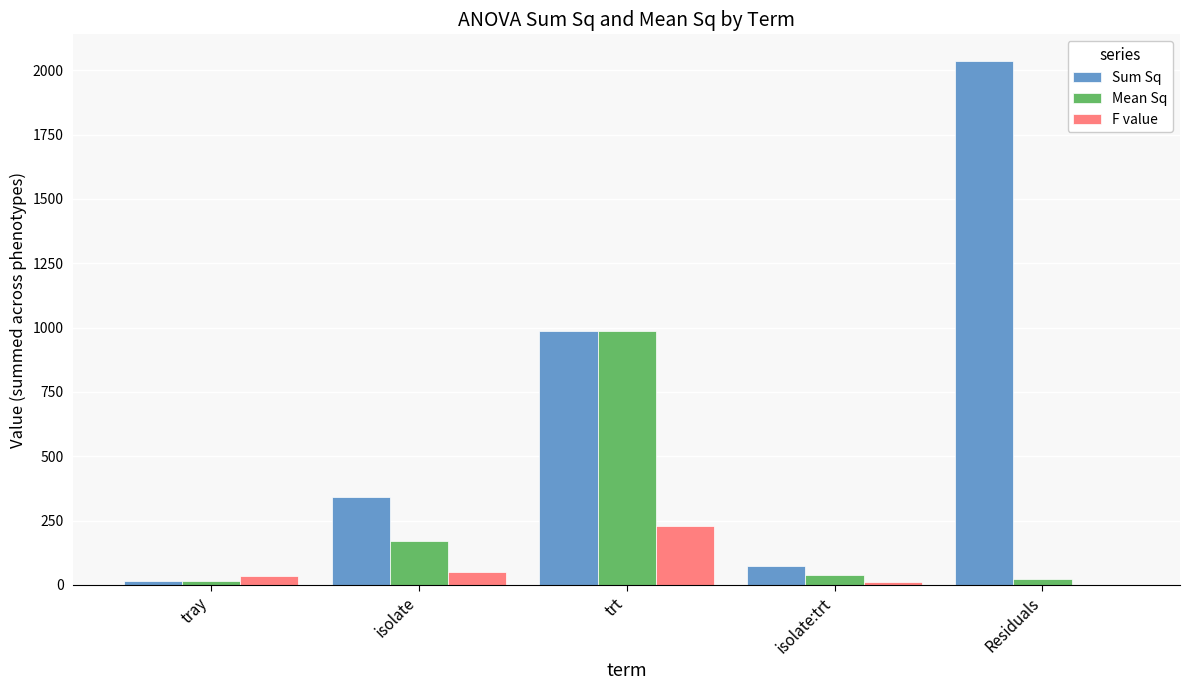

What is the total value across all series at tray?

63.5